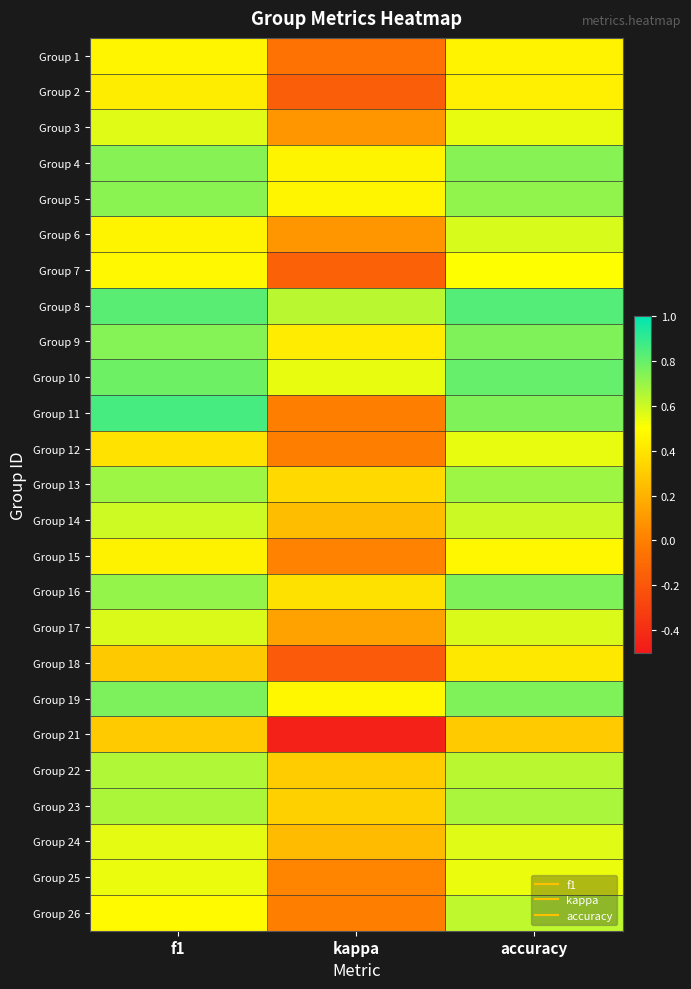

Reading left to right, extract all data points from this chart.

Group 1: f1=0.5	kappa=-0.1	accuracy=0.5
Group 2: f1=0.4	kappa=-0.2	accuracy=0.4
Group 3: f1=0.6	kappa=0.1	accuracy=0.5
Group 4: f1=0.7	kappa=0.5	accuracy=0.7
Group 5: f1=0.7	kappa=0.5	accuracy=0.7
Group 6: f1=0.5	kappa=0.1	accuracy=0.6
Group 7: f1=0.5	kappa=-0.1	accuracy=0.5
Group 8: f1=0.8	kappa=0.6	accuracy=0.8
Group 9: f1=0.7	kappa=0.4	accuracy=0.8
Group 10: f1=0.8	kappa=0.5	accuracy=0.8
Group 11: f1=0.9	kappa=0.0	accuracy=0.8
Group 12: f1=0.4	kappa=0.0	accuracy=0.5
Group 13: f1=0.7	kappa=0.4	accuracy=0.7
Group 14: f1=0.6	kappa=0.2	accuracy=0.6
Group 15: f1=0.5	kappa=0.0	accuracy=0.5
Group 16: f1=0.7	kappa=0.4	accuracy=0.8
Group 17: f1=0.6	kappa=0.1	accuracy=0.6
Group 18: f1=0.3	kappa=-0.2	accuracy=0.4
Group 19: f1=0.8	kappa=0.5	accuracy=0.8
Group 21: f1=0.3	kappa=-0.5	accuracy=0.3
Group 22: f1=0.7	kappa=0.3	accuracy=0.6
Group 23: f1=0.7	kappa=0.3	accuracy=0.7
Group 24: f1=0.5	kappa=0.2	accuracy=0.6
Group 25: f1=0.5	kappa=0.0	accuracy=0.5
Group 26: f1=0.5	kappa=0.0	accuracy=0.6